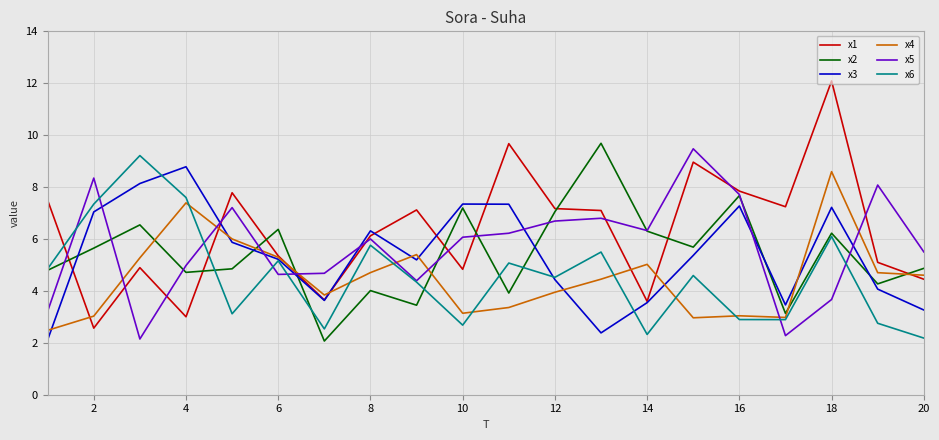

What is the minimum value shown in the chart?

2.1